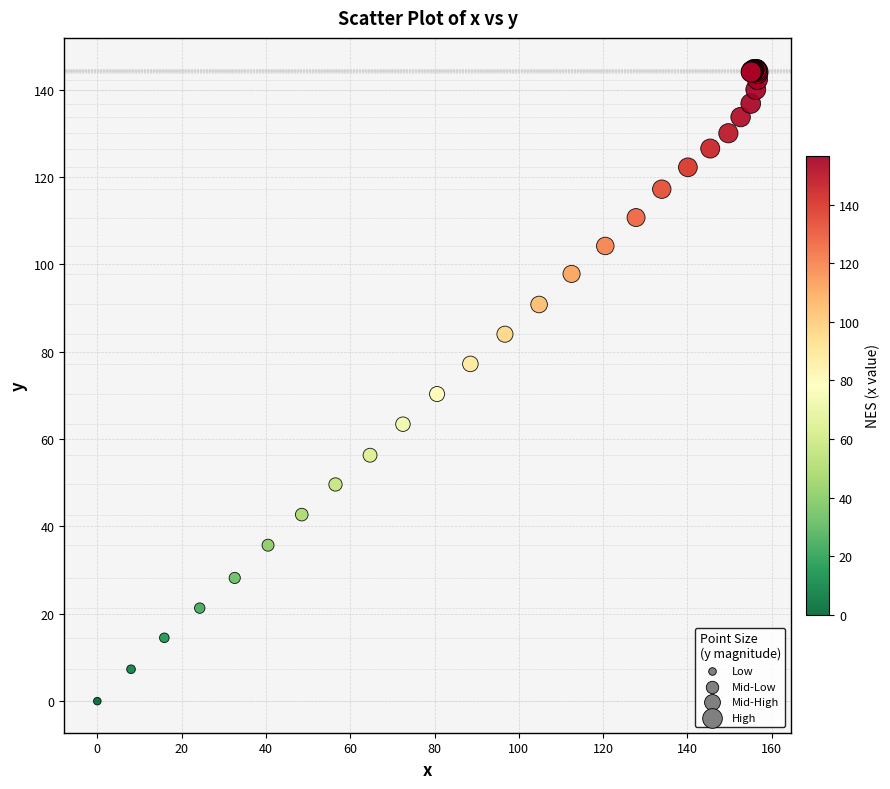

What Y value in the scatter plot is closest to 72?

70.3